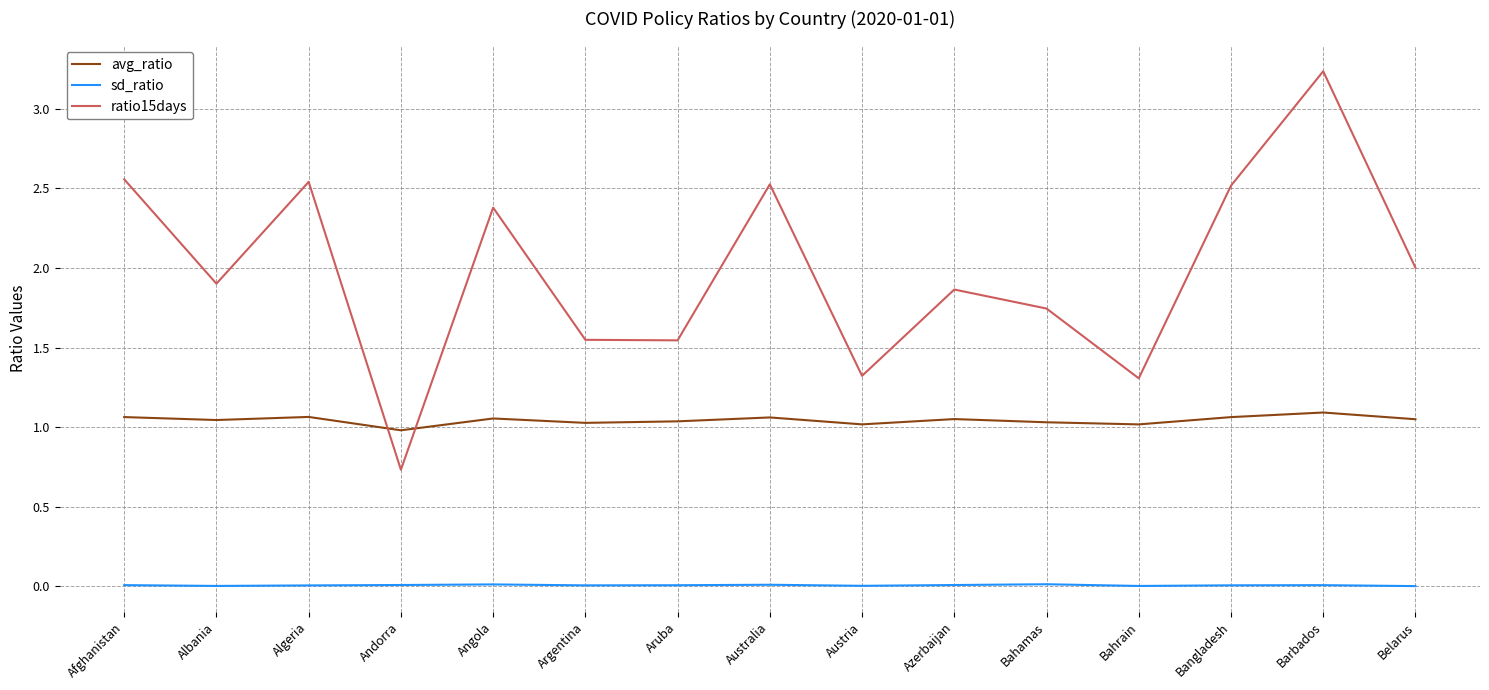

How many lines are shown in the chart?

3